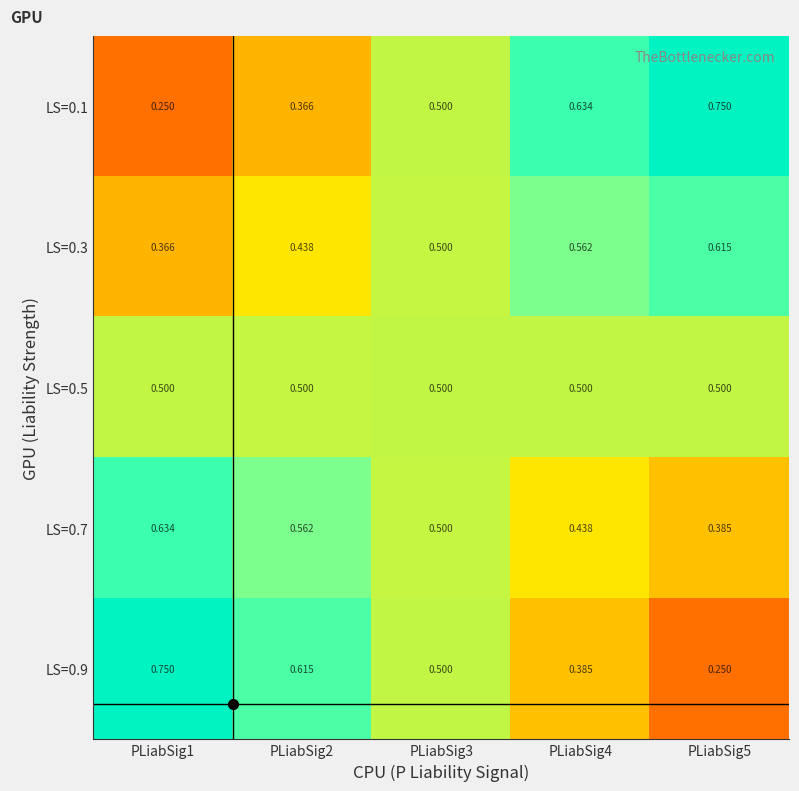

Is the value of LS=0.1 at PLiabSig2 greater than the value of LS=0.5 at PLiabSig4?

No